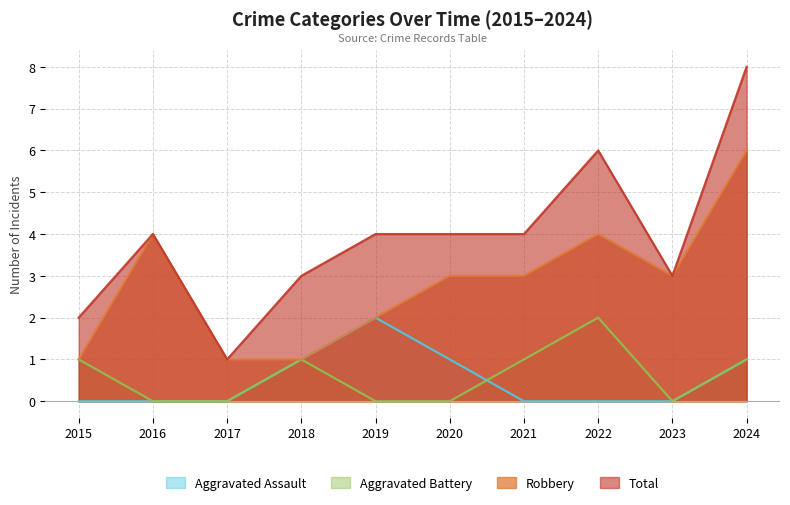

True or false: Total and Robbery cross at least once.

False